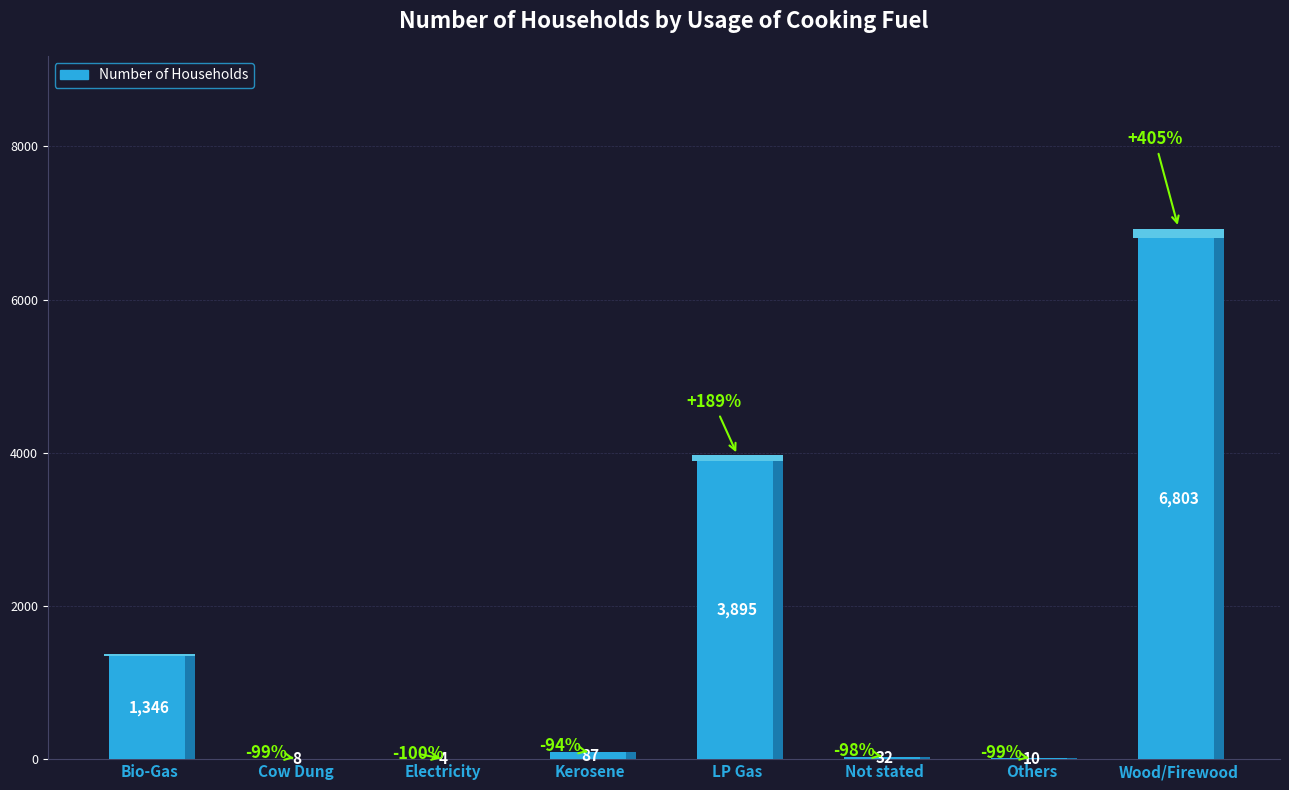

Is it true that the value at Others is 10?

True